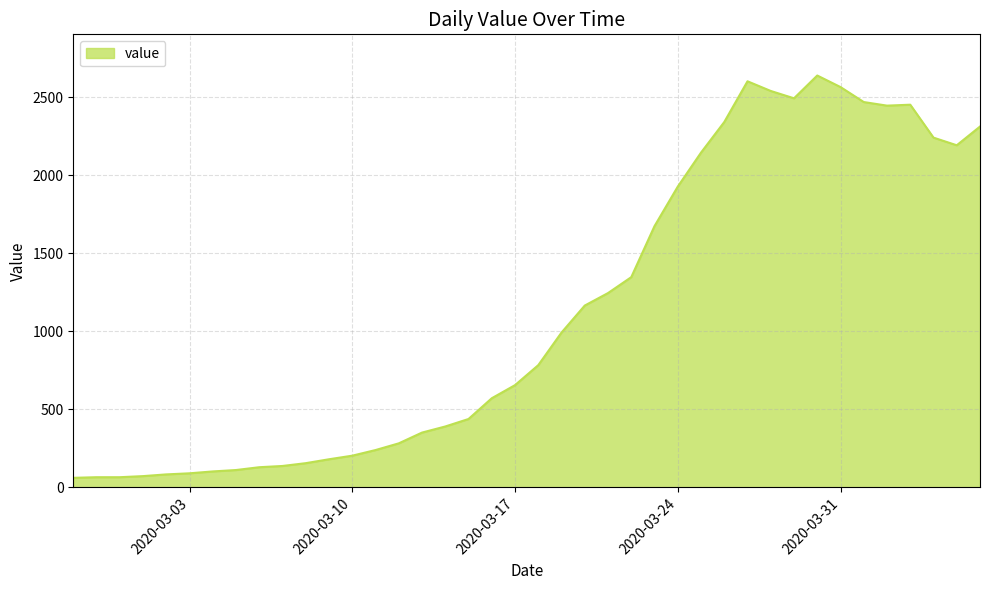

What is the smallest value displayed?

61